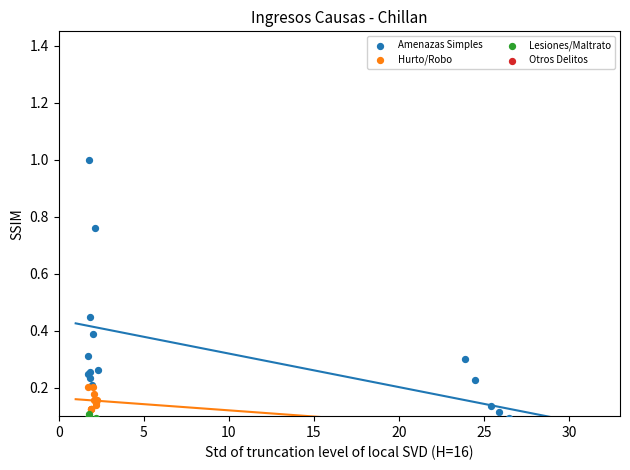

Which series reaches the maximum Y coordinate?

Amenazas Simples